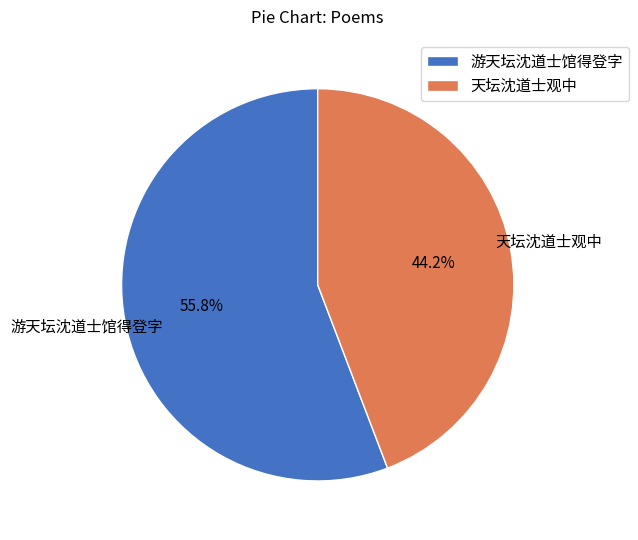

What percentage is the 天坛沈道士观中 slice, to the nearest percent?

44%